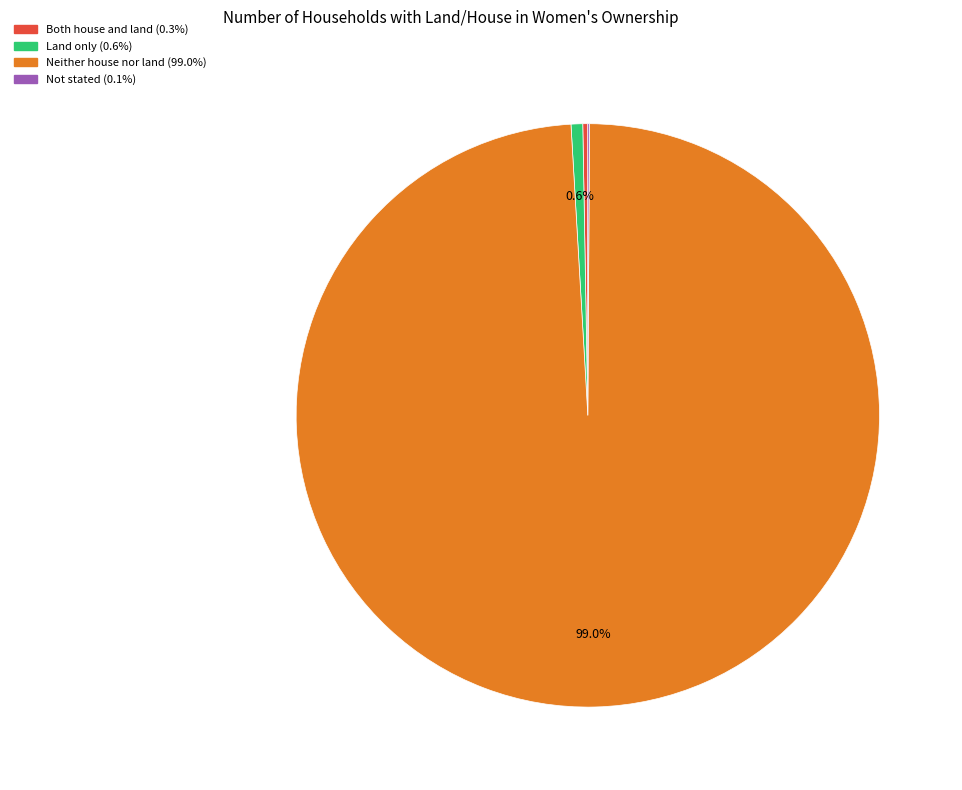

What is the ratio of the value at Neither house nor land to the value at Land only?

153.4